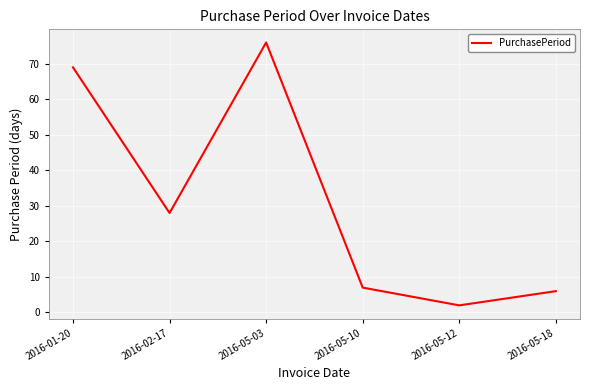

What position from the left is 2016-05-10?

4